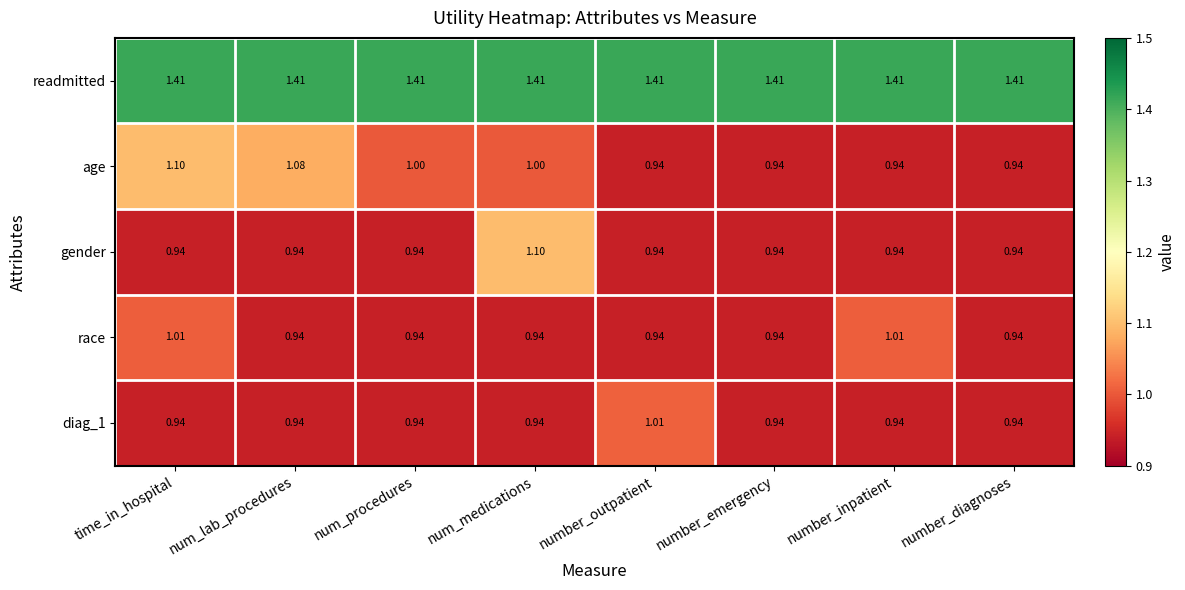

Which series has the largest total across all categories?

readmitted